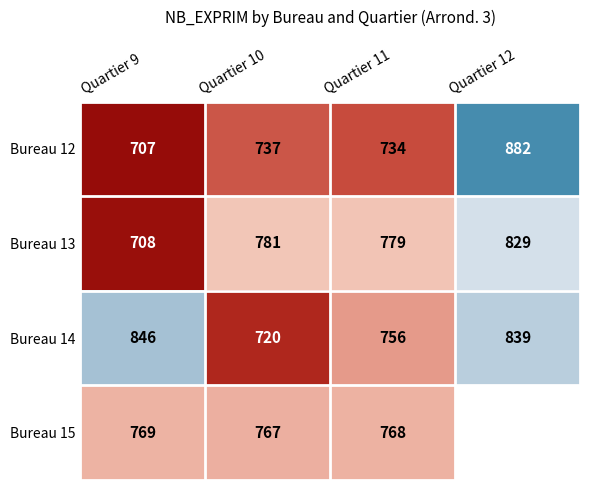

Between Quartier 10 and Quartier 12, which is larger?

Quartier 12